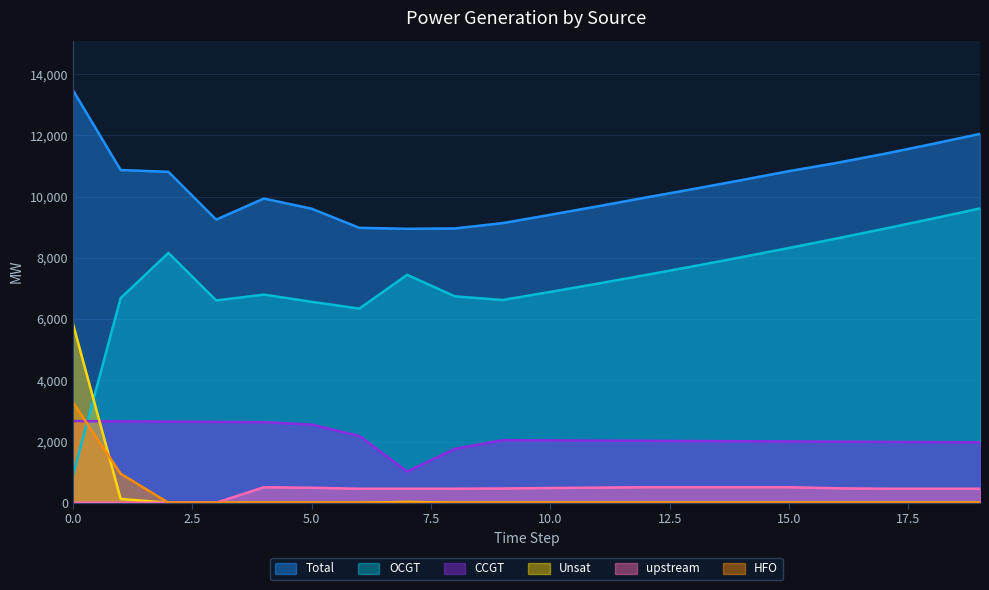

Reading left to right, extract all data points from this chart.

CCGT: 0=2668	1=2659	2=2650	3=2641	4=2632	5=2553	6=2181	7=1019	8=1760	9=2043	10=2037	11=2030	12=2023	13=2016	14=2009	15=2002	16=1995	17=1988	18=1981	19=1975
OCGT: 0=893	1=6685	2=8161	3=6608	4=6799	5=6564	6=6342	7=7447	8=6742	9=6623	10=6888	11=7160	12=7440	13=7726	14=8021	15=8323	16=8633	17=8952	18=9279	19=9615
Total: 0=13478	1=10869	2=10811	3=9249	4=9937	5=9606	6=8980	7=8949	8=8961	9=9134	10=9407	11=9686	12=9971	13=10250	14=10538	15=10833	16=11102	17=11399	18=11719	19=12049
upstream: 0=0	1=0	2=0	3=0	4=506	5=489	6=457	7=457	8=457	9=466	10=480	11=494	12=506	13=506	14=506	15=506	16=472	17=457	18=457	19=457
Unsat: 0=5847	1=123	2=0	3=0	4=0	5=0	6=0	7=26	8=2	9=2	10=2	11=2	12=2	13=2	14=2	15=2	16=2	17=2	18=2	19=2
HFO: 0=3280	1=947	2=0	3=0	4=0	5=0	6=0	7=0	8=0	9=0	10=0	11=0	12=0	13=0	14=0	15=0	16=0	17=0	18=0	19=0